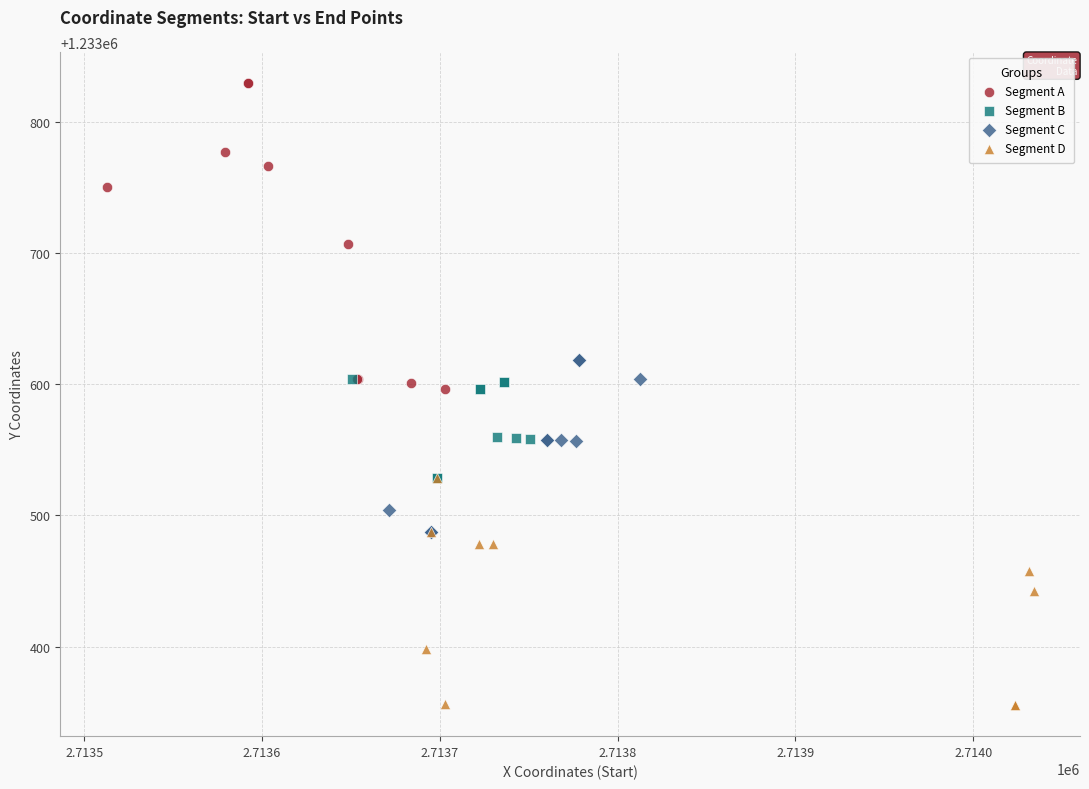

Which series has the largest Y range (max minus min)?

Segment A